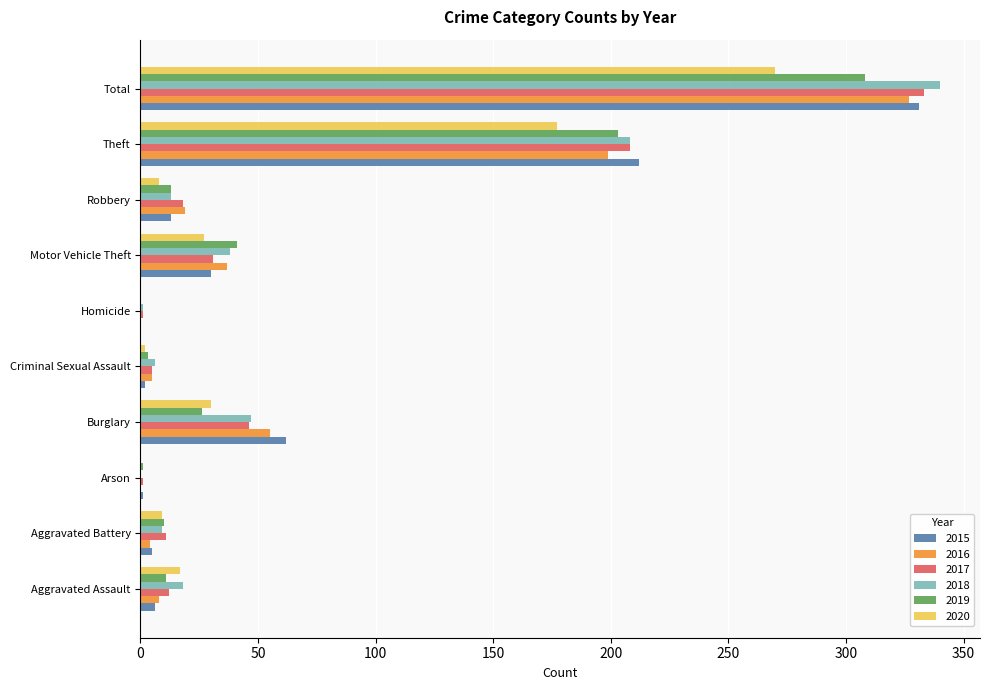

The 2018 series shows 24 at Burglary. True or false?

False